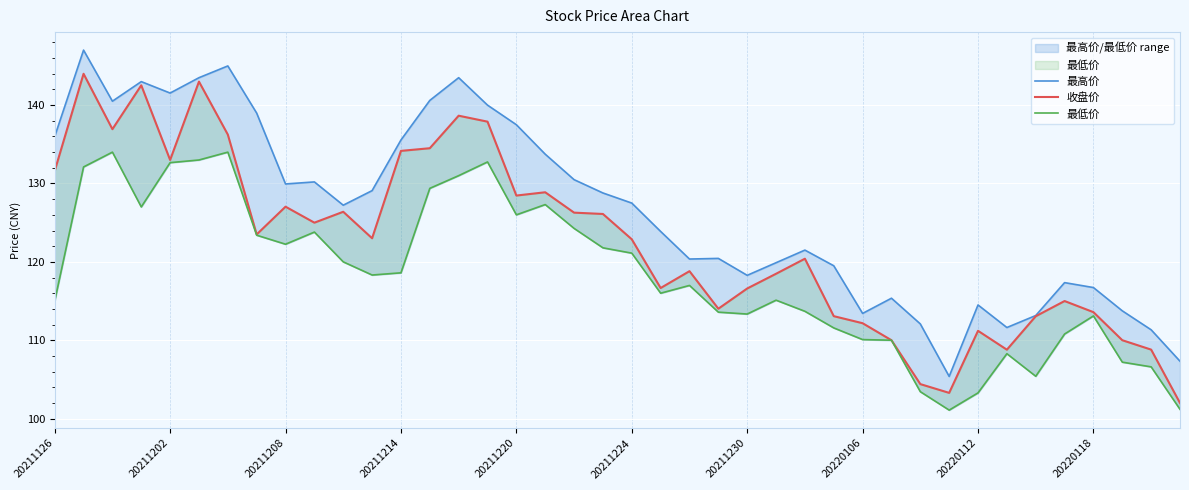

At how many categories does at least one series exceed 145?

1